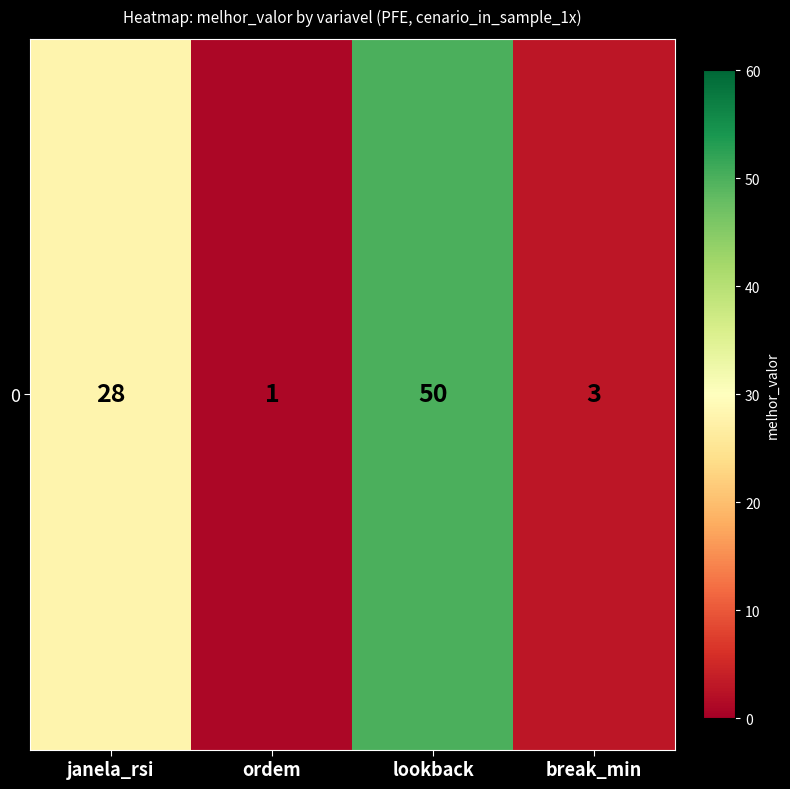

What is the sum of all values?

82